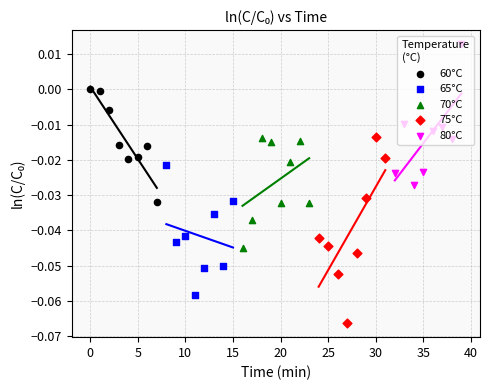

Which series contains the highest Y value?

80°C